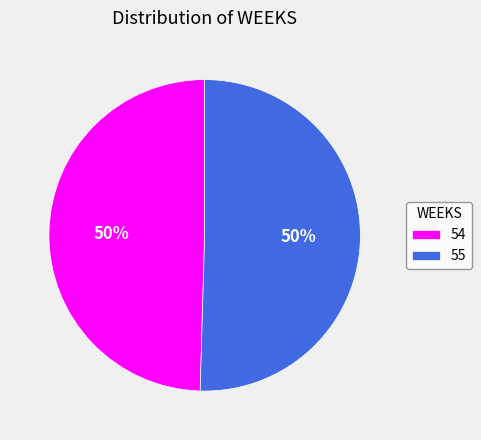

Do 55 and 54 together represent more than half of the pie?

Yes